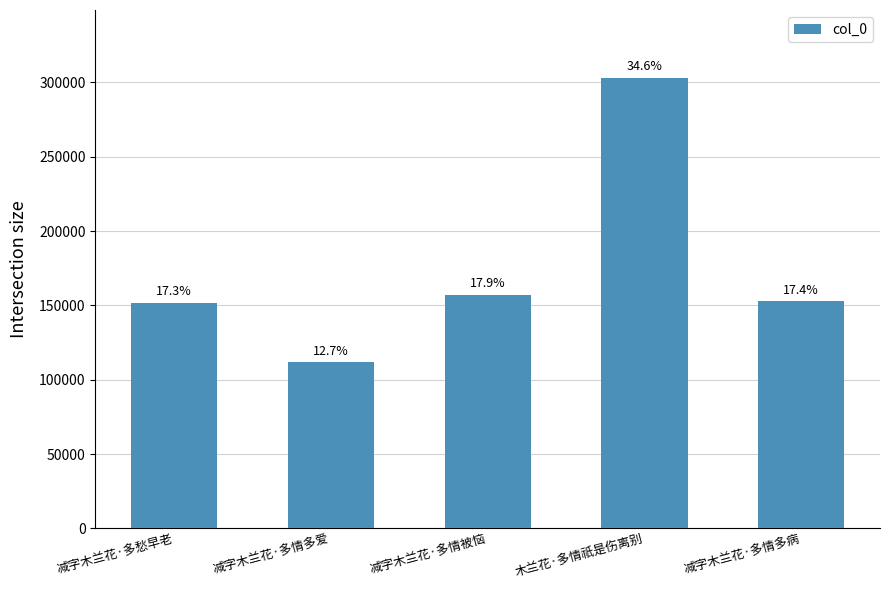

How many bars are there in total?

5